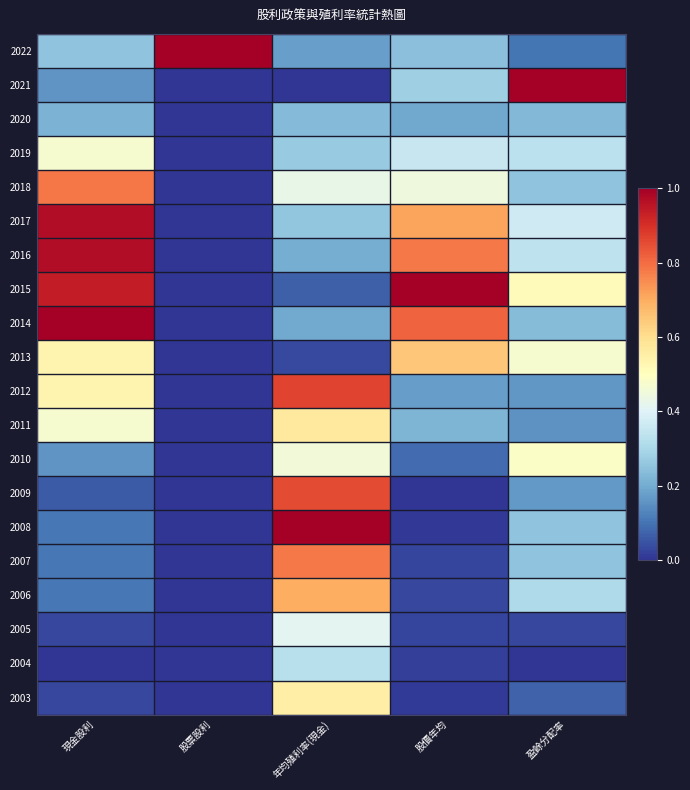

Reading right to left, list all the values displayed in this chart.

2022: 盈餘分配率=0.1	股價年均=0.2	年均殖利率(現金)=0.2	股票股利=1.0	現金股利=0.2
2021: 盈餘分配率=1.0	股價年均=0.3	年均殖利率(現金)=0.0	股票股利=0.0	現金股利=0.2
2020: 盈餘分配率=0.2	股價年均=0.2	年均殖利率(現金)=0.2	股票股利=0.0	現金股利=0.2
2019: 盈餘分配率=0.3	股價年均=0.4	年均殖利率(現金)=0.3	股票股利=0.0	現金股利=0.5
2018: 盈餘分配率=0.3	股價年均=0.4	年均殖利率(現金)=0.4	股票股利=0.0	現金股利=0.8
2017: 盈餘分配率=0.4	股價年均=0.7	年均殖利率(現金)=0.3	股票股利=0.0	現金股利=1.0
2016: 盈餘分配率=0.3	股價年均=0.8	年均殖利率(現金)=0.2	股票股利=0.0	現金股利=1.0
2015: 盈餘分配率=0.5	股價年均=1.0	年均殖利率(現金)=0.1	股票股利=0.0	現金股利=0.9
2014: 盈餘分配率=0.2	股價年均=0.8	年均殖利率(現金)=0.2	股票股利=0.0	現金股利=1.0
2013: 盈餘分配率=0.5	股價年均=0.7	年均殖利率(現金)=0.0	股票股利=0.0	現金股利=0.5
2012: 盈餘分配率=0.2	股價年均=0.2	年均殖利率(現金)=0.9	股票股利=0.0	現金股利=0.5
2011: 盈餘分配率=0.2	股價年均=0.2	年均殖利率(現金)=0.6	股票股利=0.0	現金股利=0.5
2010: 盈餘分配率=0.5	股價年均=0.1	年均殖利率(現金)=0.5	股票股利=0.0	現金股利=0.2
2009: 盈餘分配率=0.2	股價年均=0.0	年均殖利率(現金)=0.9	股票股利=0.0	現金股利=0.1
2008: 盈餘分配率=0.3	股價年均=0.0	年均殖利率(現金)=1.0	股票股利=0.0	現金股利=0.1
2007: 盈餘分配率=0.3	股價年均=0.0	年均殖利率(現金)=0.8	股票股利=0.0	現金股利=0.1
2006: 盈餘分配率=0.3	股價年均=0.0	年均殖利率(現金)=0.7	股票股利=0.0	現金股利=0.1
2005: 盈餘分配率=0.0	股價年均=0.0	年均殖利率(現金)=0.4	股票股利=0.0	現金股利=0.0
2004: 盈餘分配率=0.0	股價年均=0.0	年均殖利率(現金)=0.3	股票股利=0.0	現金股利=0.0
2003: 盈餘分配率=0.1	股價年均=0.0	年均殖利率(現金)=0.6	股票股利=0.0	現金股利=0.0